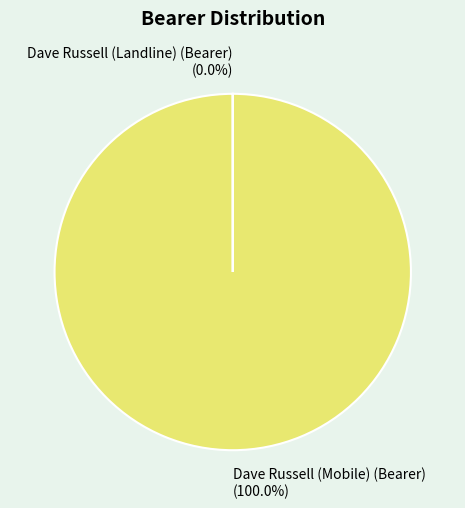

Which category accounts for the majority?

Dave Russell (Mobile) (Bearer)